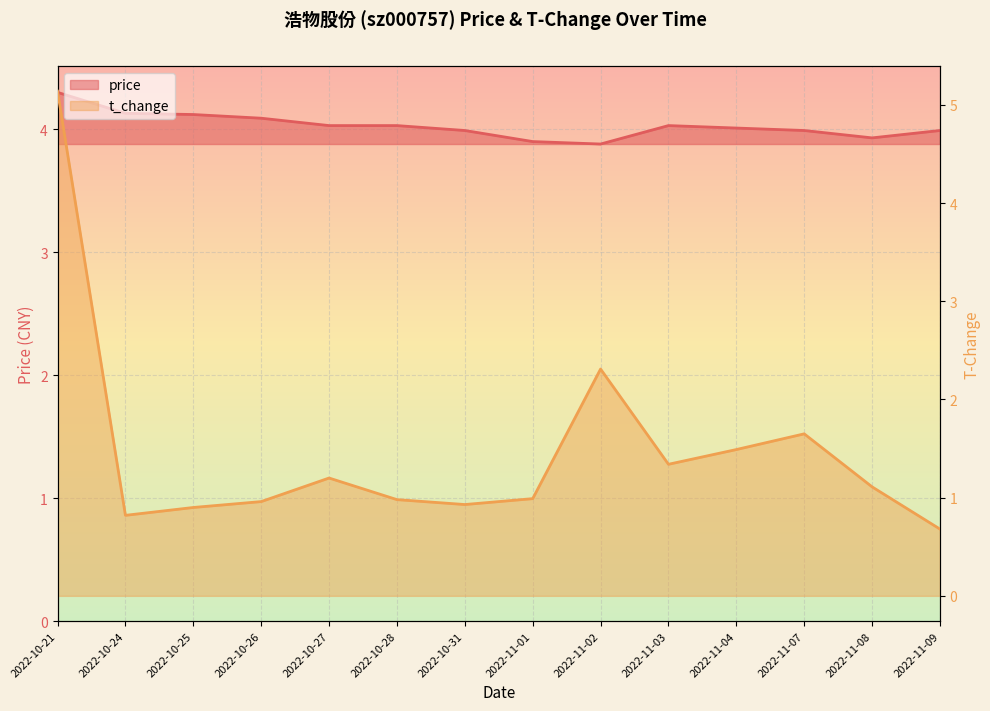

Reading left to right, transcribe all the data shown in this chart.

price: 4.3	4.1	4.1	4.1	4.0	4.0	4.0	3.9	3.9	4.0	4.0	4.0	3.9	4.0
t_change: 5.1	0.8	0.9	1.0	1.2	1.0	0.9	1.0	2.3	1.3	1.5	1.6	1.1	0.7